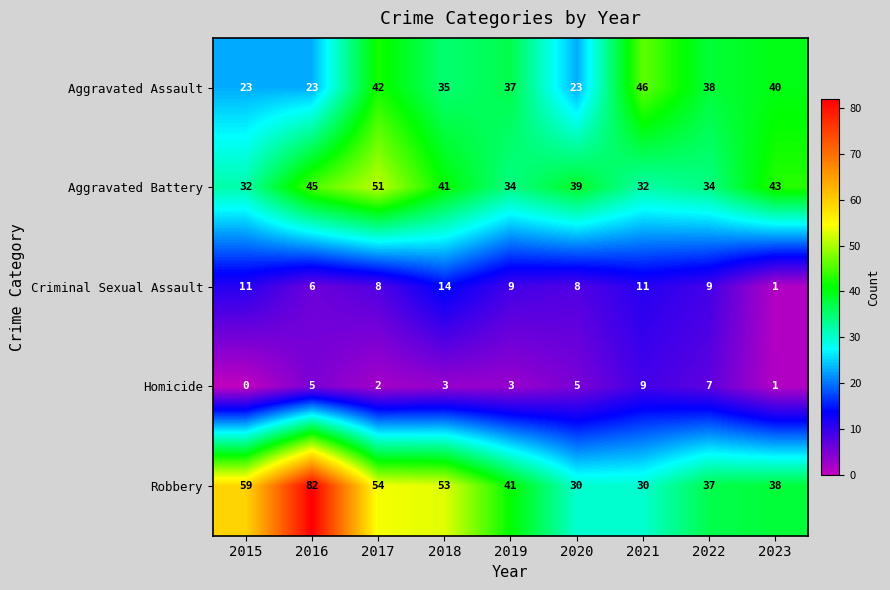

What is the greatest value displayed?

82